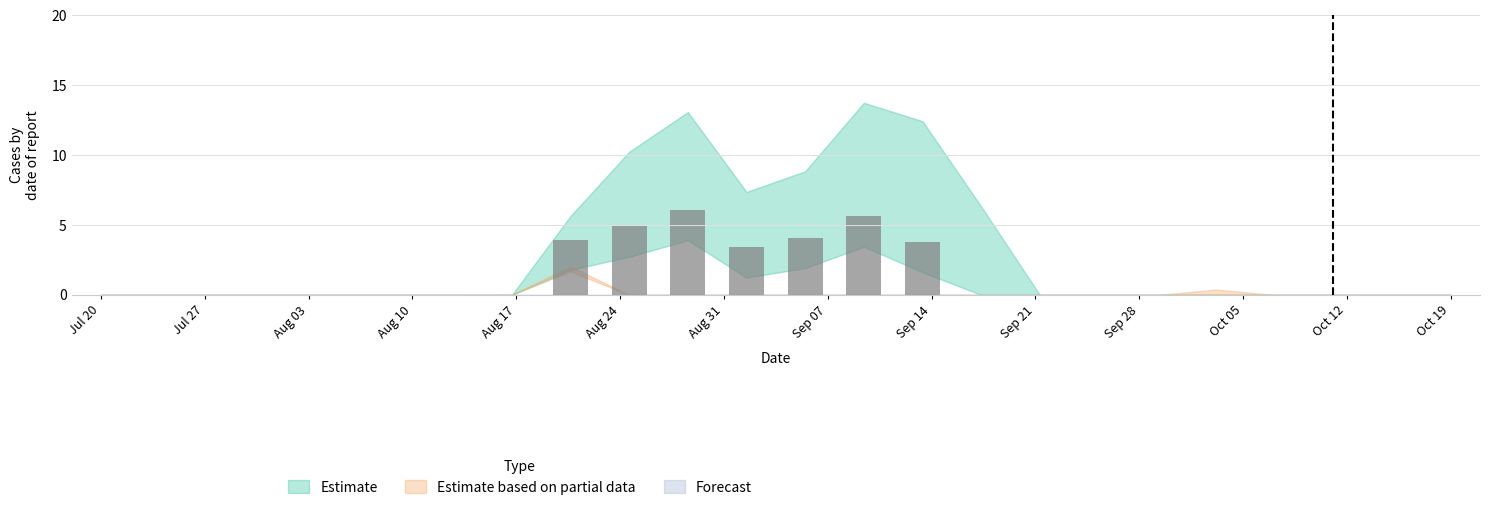

Does the chart contain stacked bars?

No